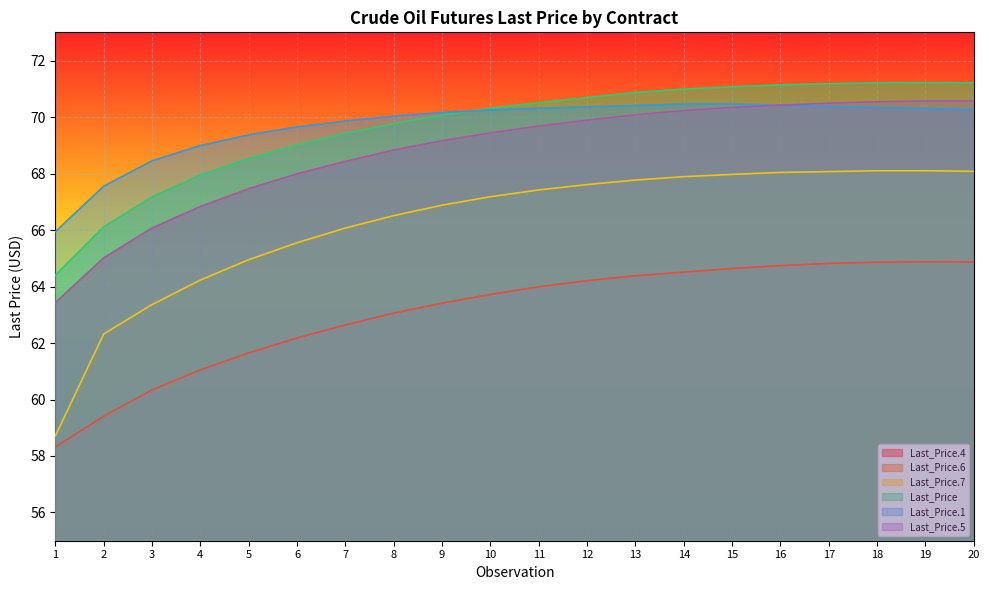

Reading right to left, transcribe all the data shown in this chart.

Last_Price.4: 64.9	64.9	64.9	64.8	64.7	64.6	64.5	64.4	64.2	64.0	63.7	63.4	63.1	62.6	62.2	61.6	61.0	60.3	59.4	58.3
Last_Price.6: 70.6	70.6	70.5	70.5	70.4	70.3	70.2	70.1	69.9	69.7	69.4	69.2	68.8	68.4	68.0	67.5	66.8	66.1	65.0	63.4
Last_Price.7: 68.1	68.1	68.1	68.1	68.0	68.0	67.9	67.8	67.6	67.4	67.2	66.9	66.5	66.1	65.5	65.0	64.2	63.4	62.3	58.7
Last_Price: 71.2	71.2	71.2	71.2	71.1	71.1	71.0	70.9	70.7	70.5	70.3	70.1	69.8	69.4	69.0	68.5	68.0	67.2	66.1	64.4
Last_Price.1: 70.3	70.3	70.3	70.4	70.4	70.5	70.5	70.4	70.4	70.3	70.2	70.2	70.0	69.9	69.7	69.4	69.0	68.5	67.5	65.9
Last_Price.5: 70.6	70.6	70.5	70.5	70.4	70.3	70.2	70.1	69.9	69.7	69.4	69.2	68.8	68.4	68.0	67.5	66.8	66.1	65.0	63.4